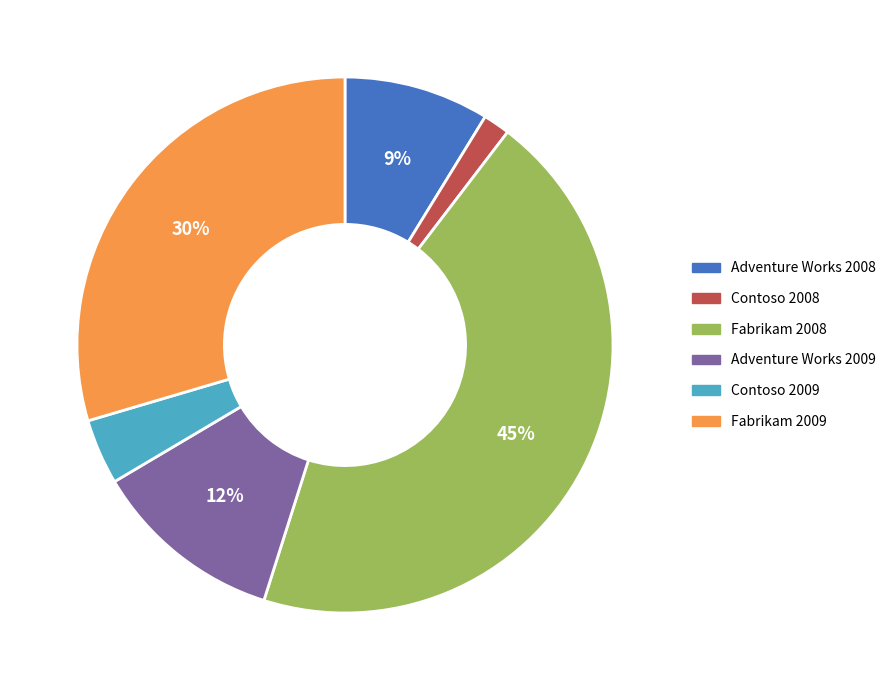

Which slice is the largest?

Fabrikam 2008